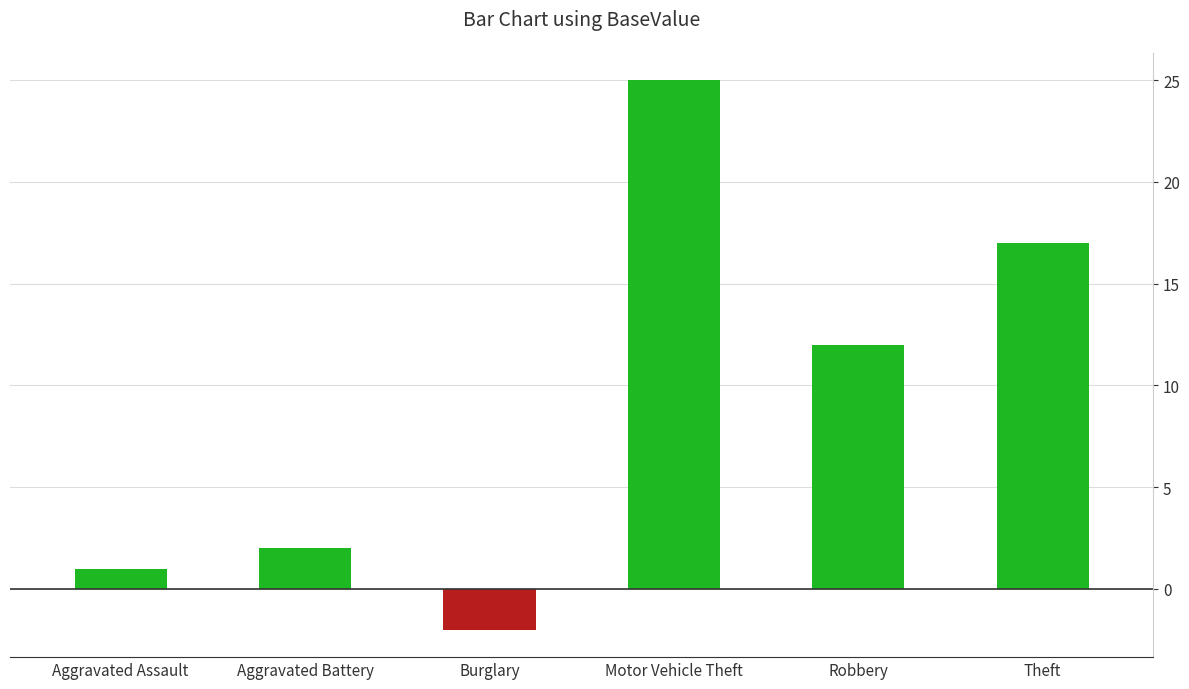

Rank the categories by value from lowest to highest.

Burglary, Aggravated Assault, Aggravated Battery, Robbery, Theft, Motor Vehicle Theft